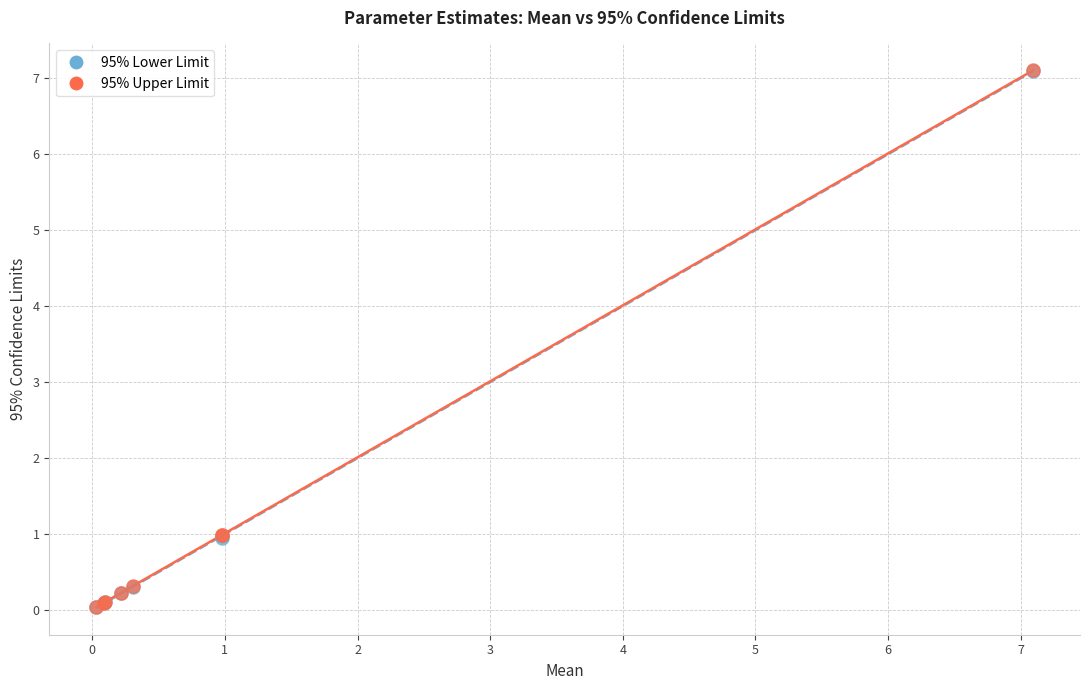

What are all the series names shown in the legend?

95% Lower Limit, 95% Upper Limit